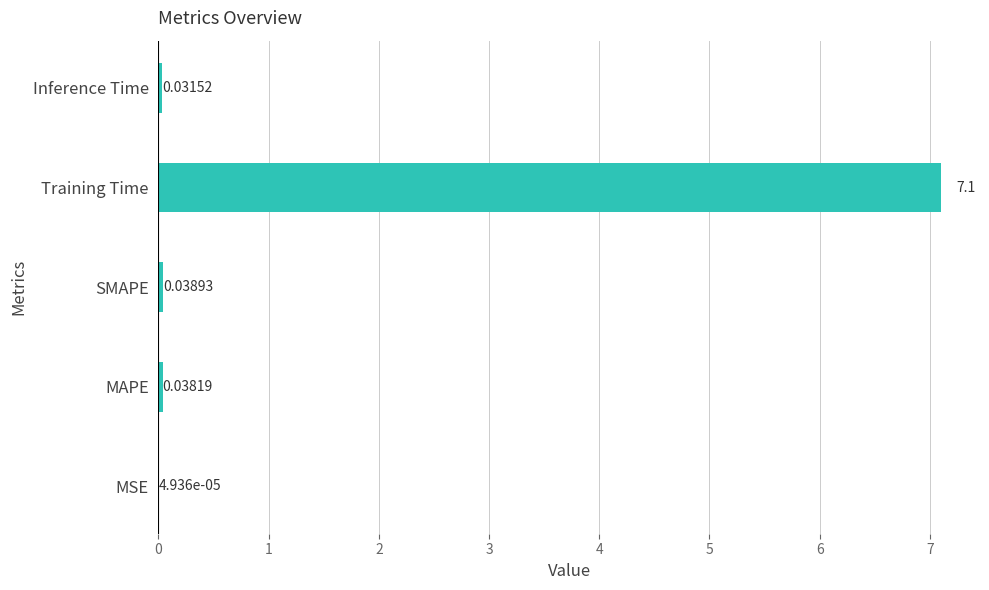

What is the sum of the values at MSE and Training Time?

7.1